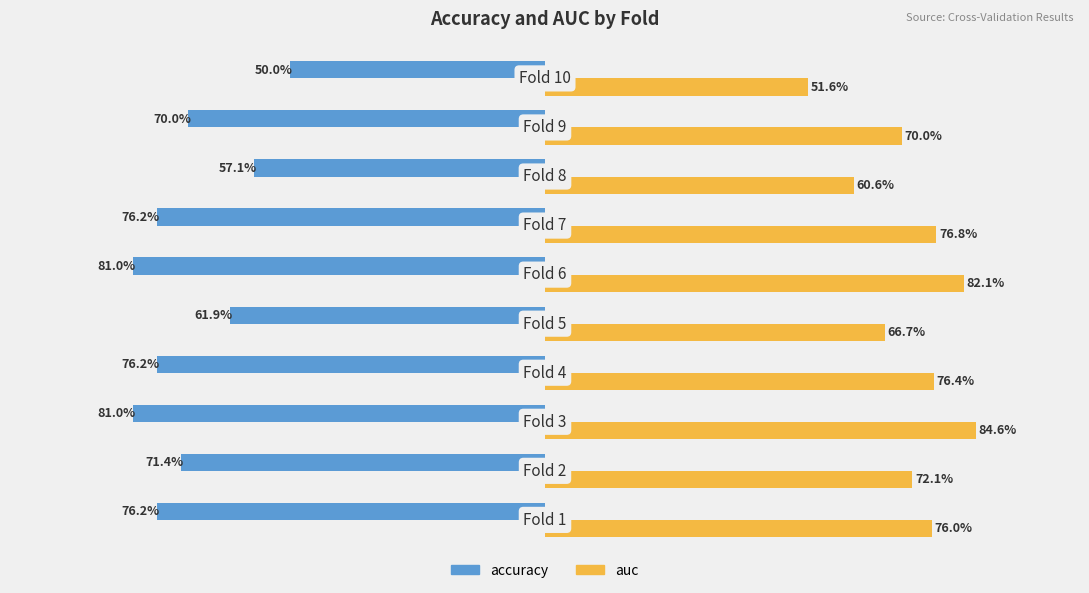

What are all the series names shown in the legend?

accuracy, auc